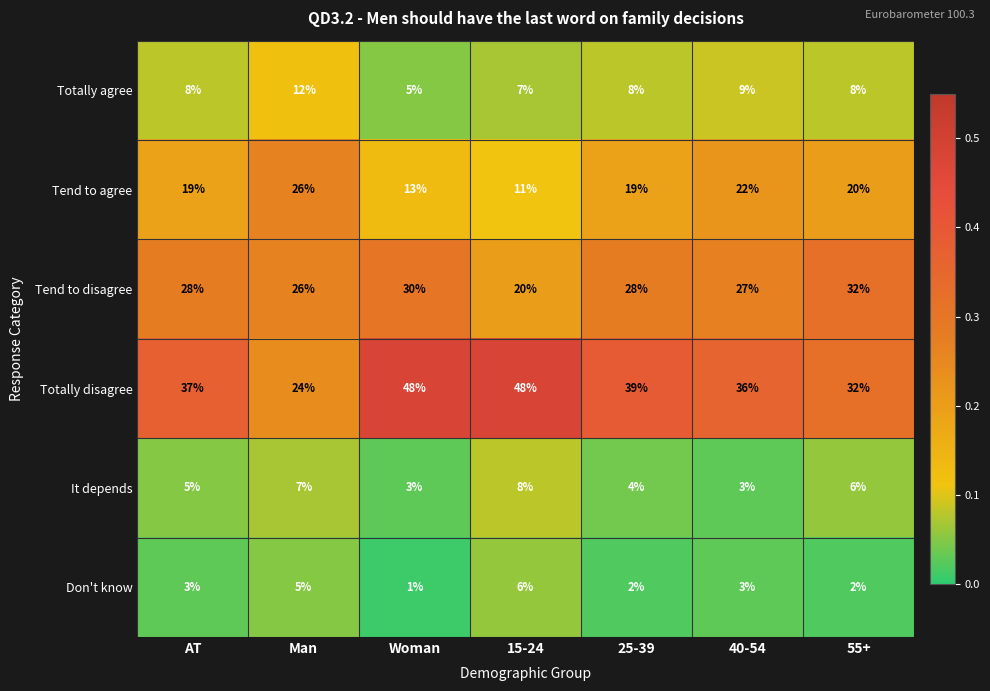

Is it true that Don't know equals 5 at Man?

True